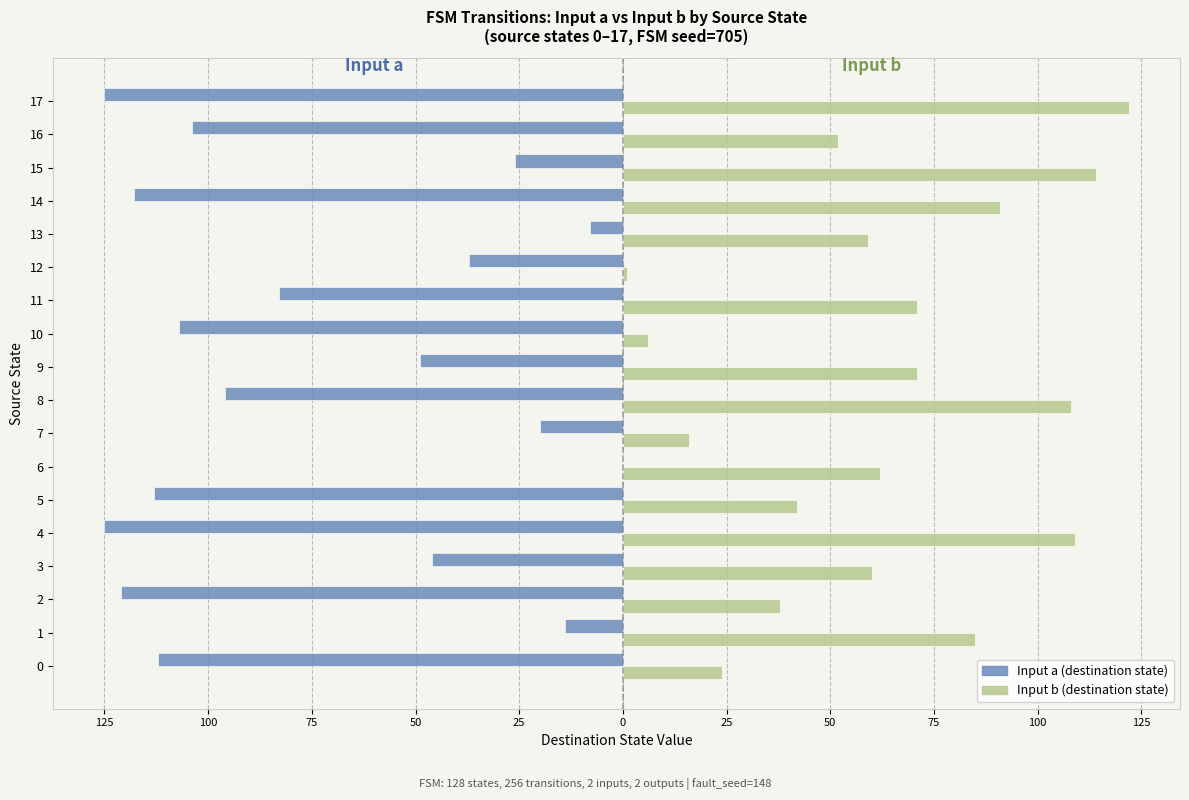

Reading left to right, extract all data points from this chart.

Input a: -112	-14	-121	-46	-125	-113	0	-20	-96	-49	-107	-83	-37	-8	-118	-26	-104	-125
Input b: 24	85	38	60	109	42	62	16	108	71	6	71	1	59	91	114	52	122